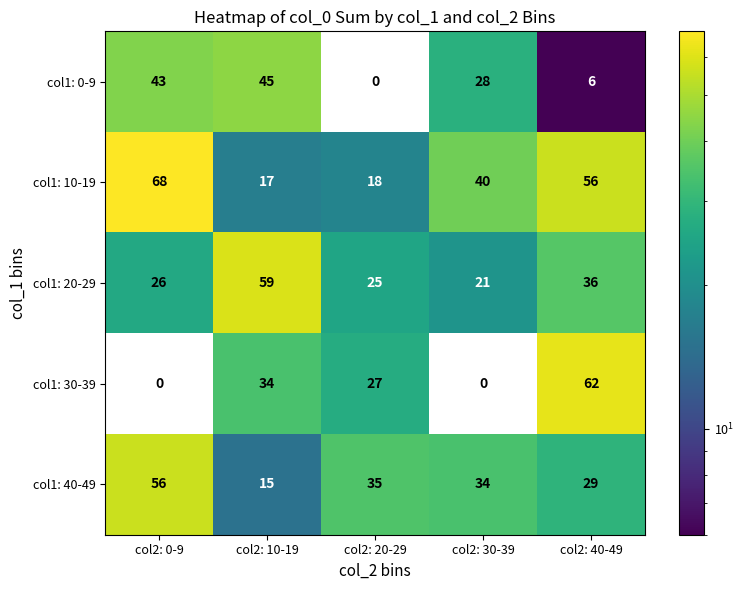

Between col2: 10-19 and col2: 30-39, which series saw the biggest shift?

col1: 20-29